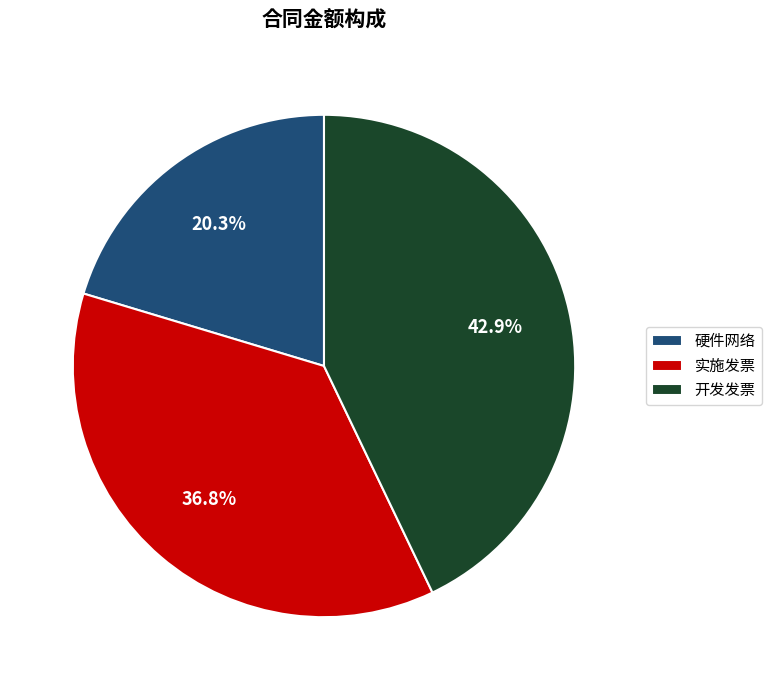

Which slice is the smallest?

硬件网络